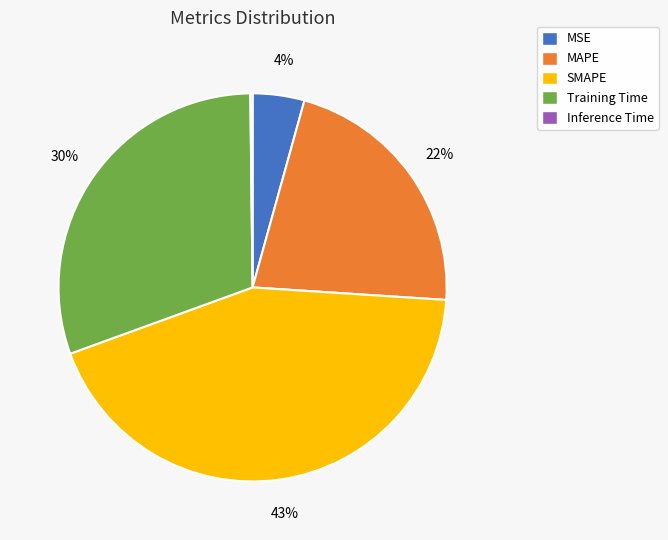

What is the largest slice in the pie chart?

SMAPE